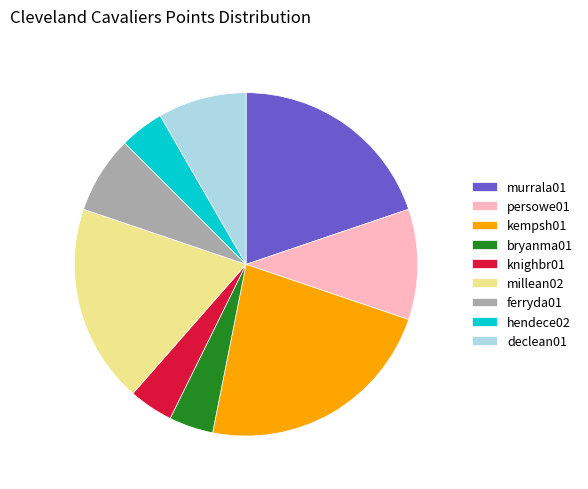

Is there any slice that represents more than half of the pie?

No